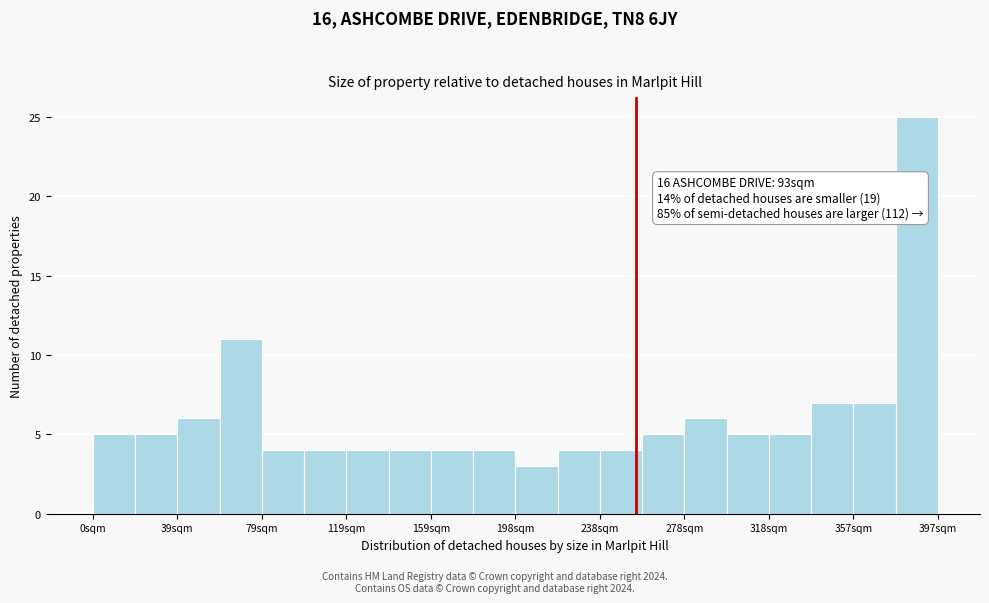

Around what value on the x-axis is the tallest bar? Give the approximate position of its centre, as read against the axis.

390